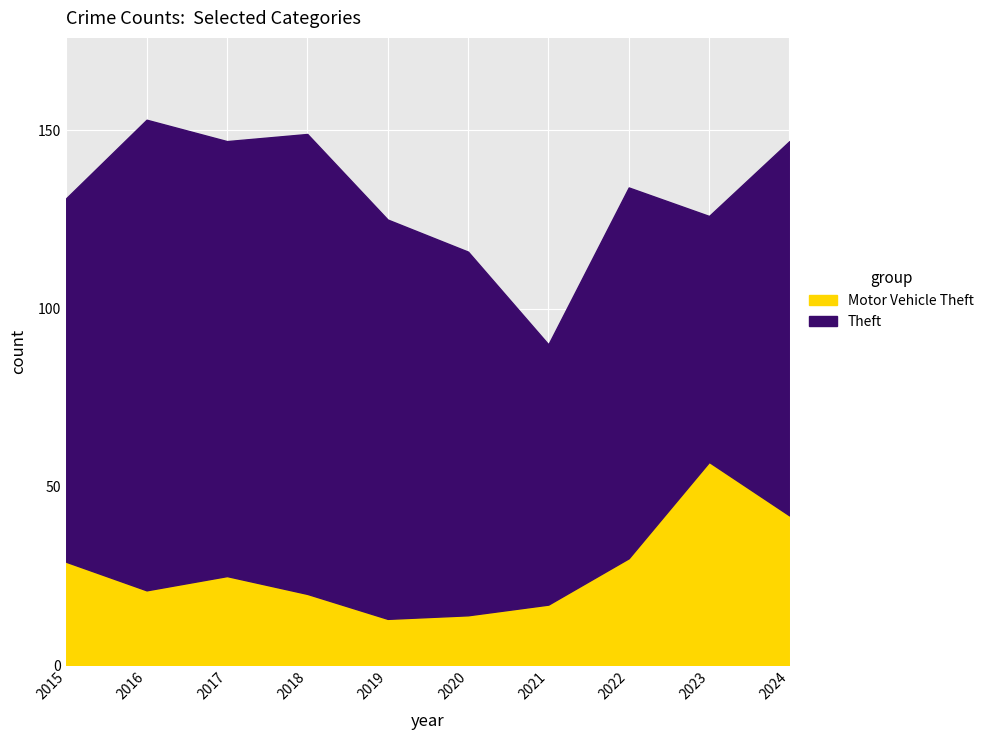

True or false: Theft has more than 0 points higher than both neighbors.

True